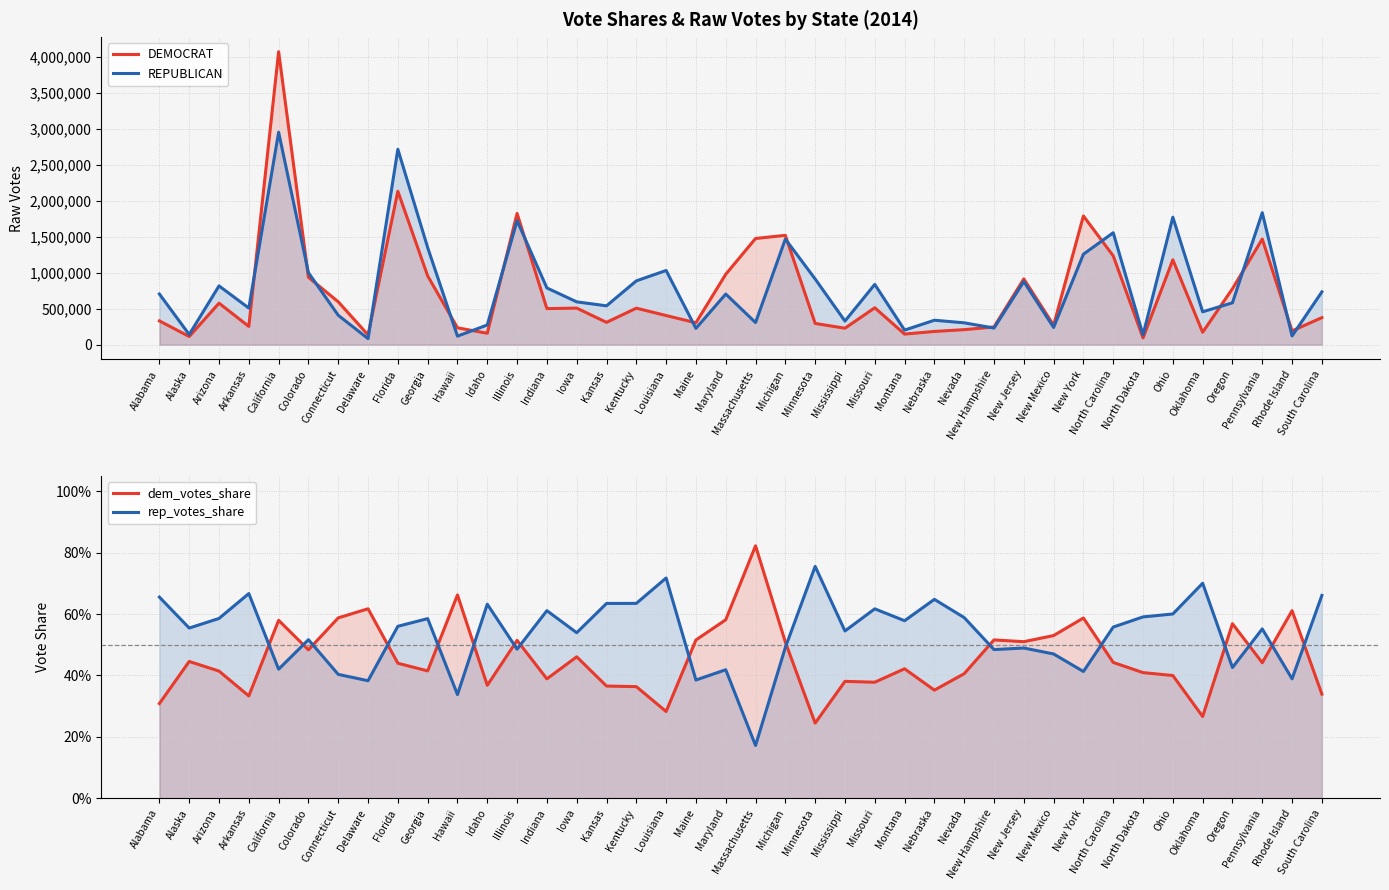

True or false: DEMOCRAT and dem_votes_share intersect in this chart.

False